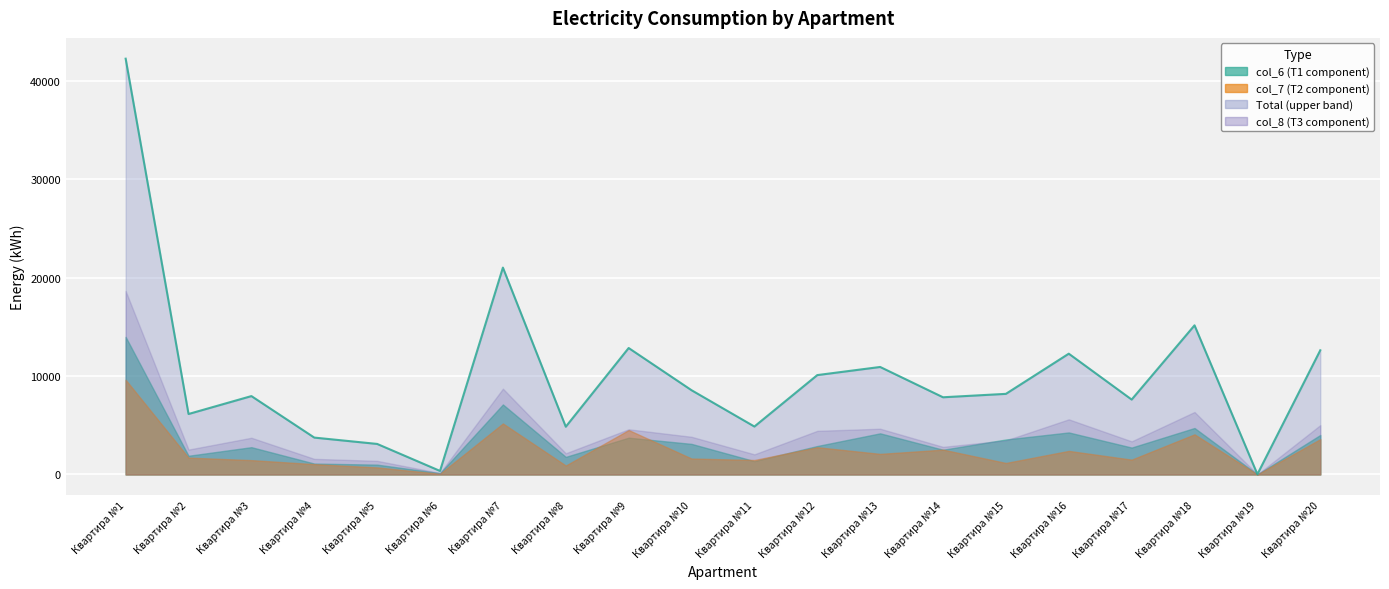

Is it true that Total equals 2233.8 at Квартира №15?

False